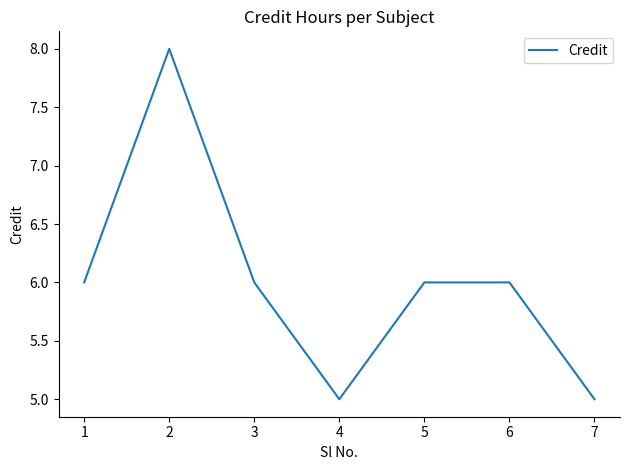

Read the value at 1.

6